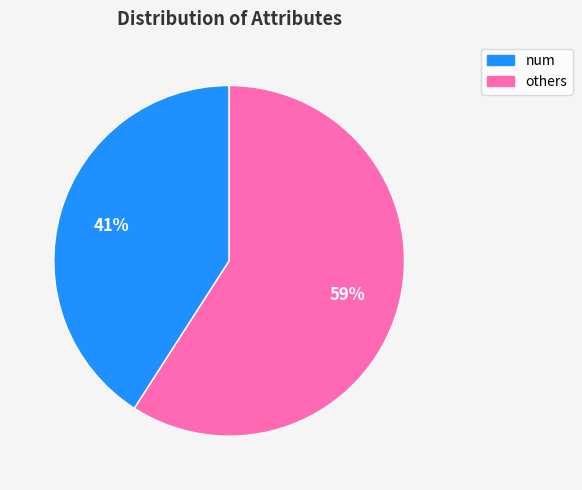

Is there any slice that represents more than half of the pie?

Yes